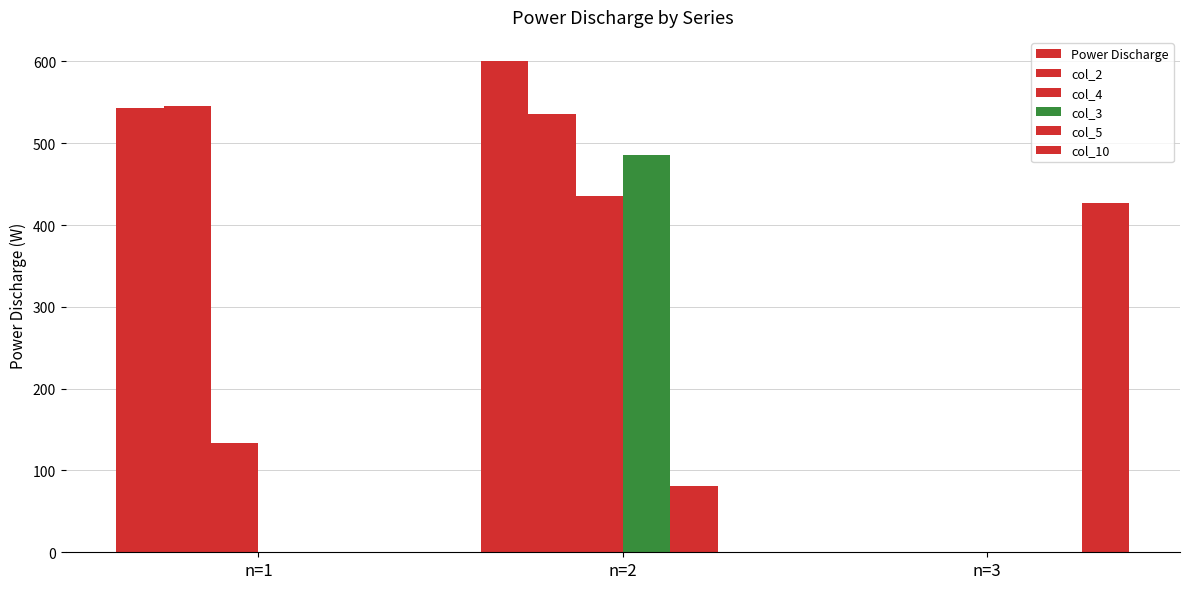

Are the bars horizontal?

No